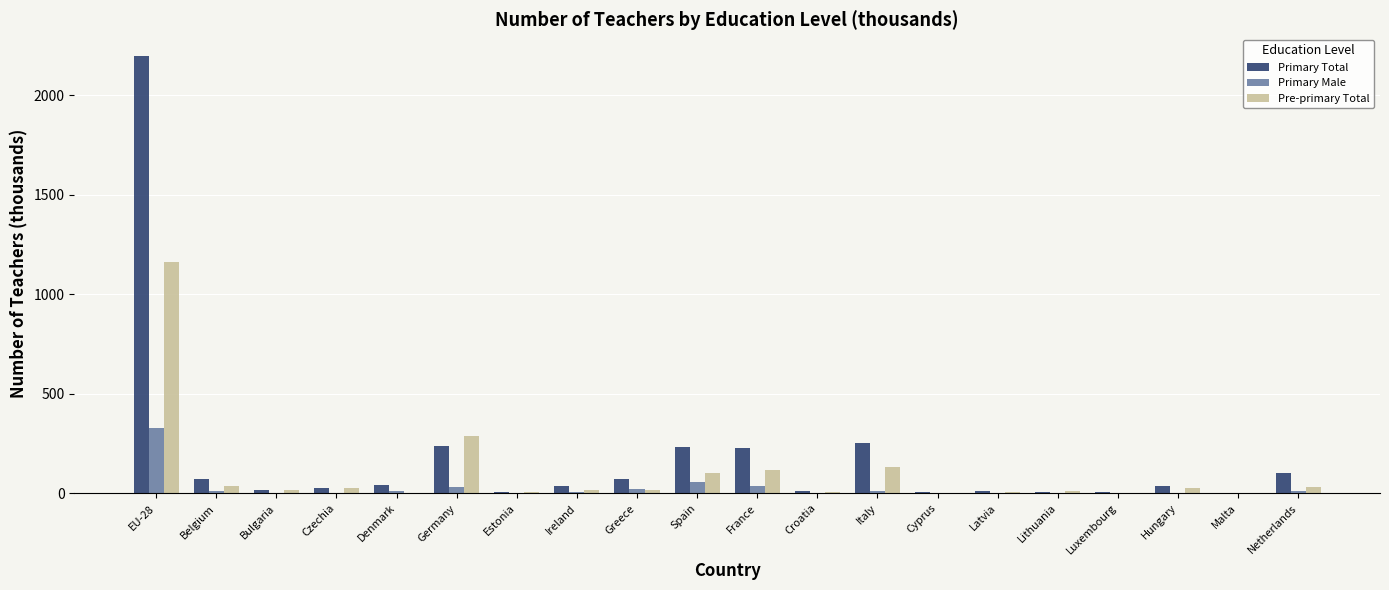

What are all the series names shown in the legend?

Primary Total, Primary Male, Pre-primary Total